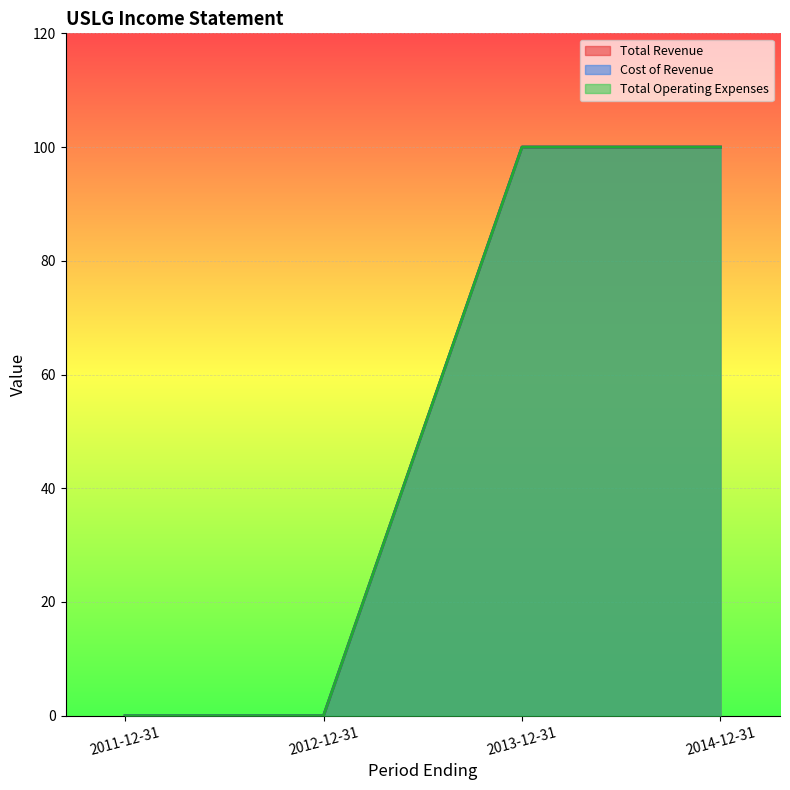

What is the label of the 1st point from the right?

2014-12-31